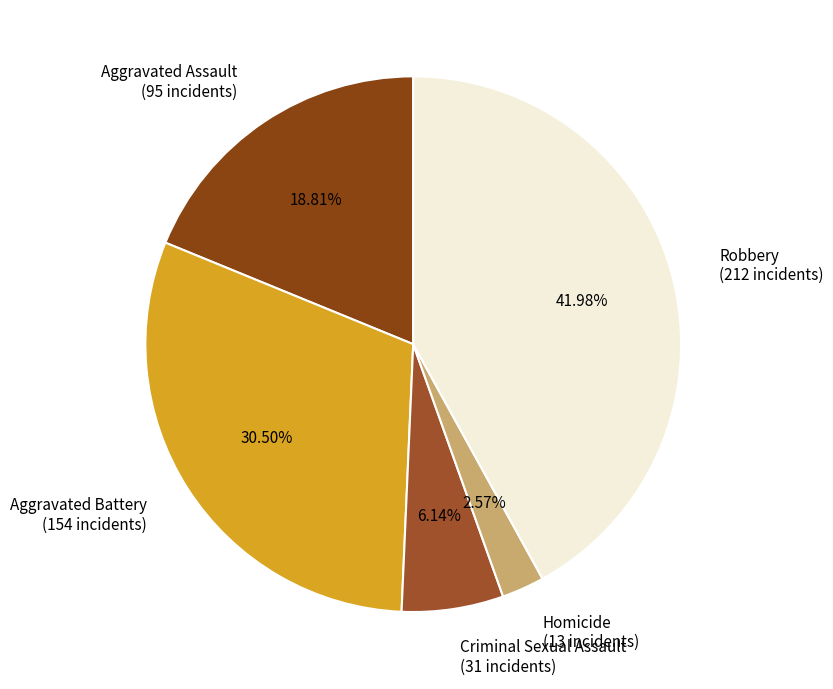

True or false: Homicide accounts for 3% of the total.

True